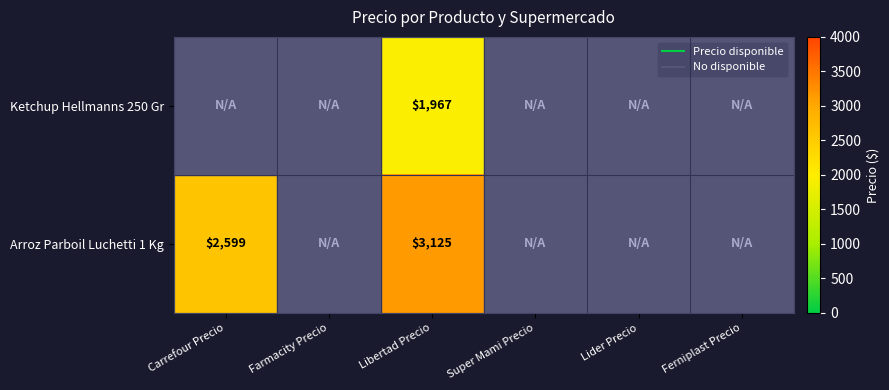

What is the average value of the Ketchup Hellmanns 250 Gr series?

328